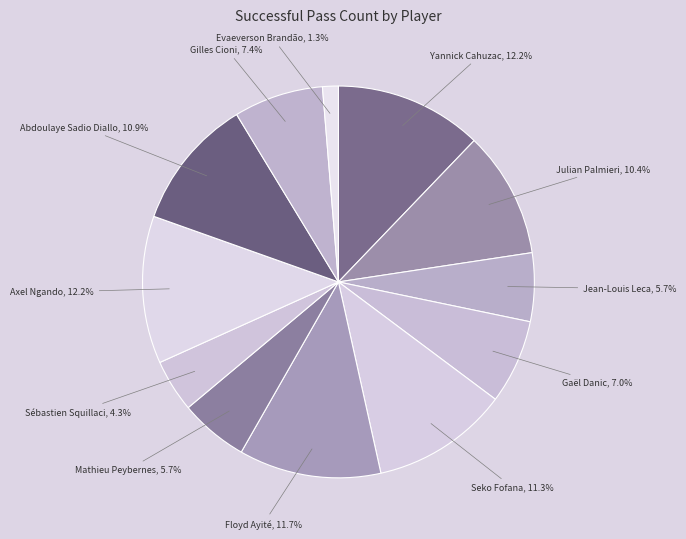

Between Floyd Ayité and Julian Palmieri, which is larger?

Floyd Ayité